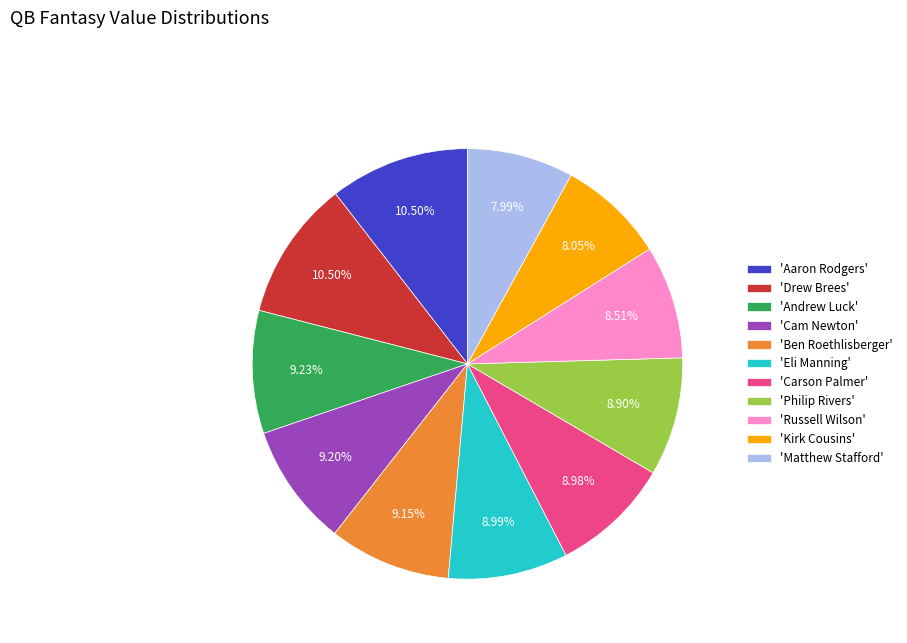

Combined, do 'Eli Manning' and 'Drew Brees' account for over 50%?

No